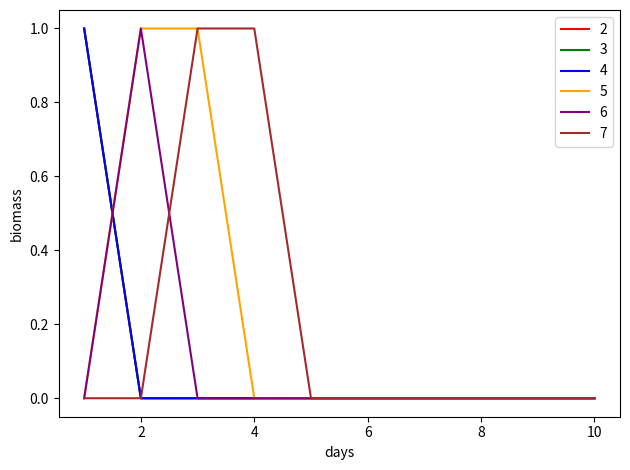

Reading left to right, list all the values displayed in this chart.

2: 1	0	0	0	0	0	0	0	0	0
3: 1	0	0	0	0	0	0	0	0	0
4: 1	0	0	0	0	0	0	0	0	0
5: 0	1	1	0	0	0	0	0	0	0
6: 0	1	0	0	0	0	0	0	0	0
7: 0	0	1	1	0	0	0	0	0	0